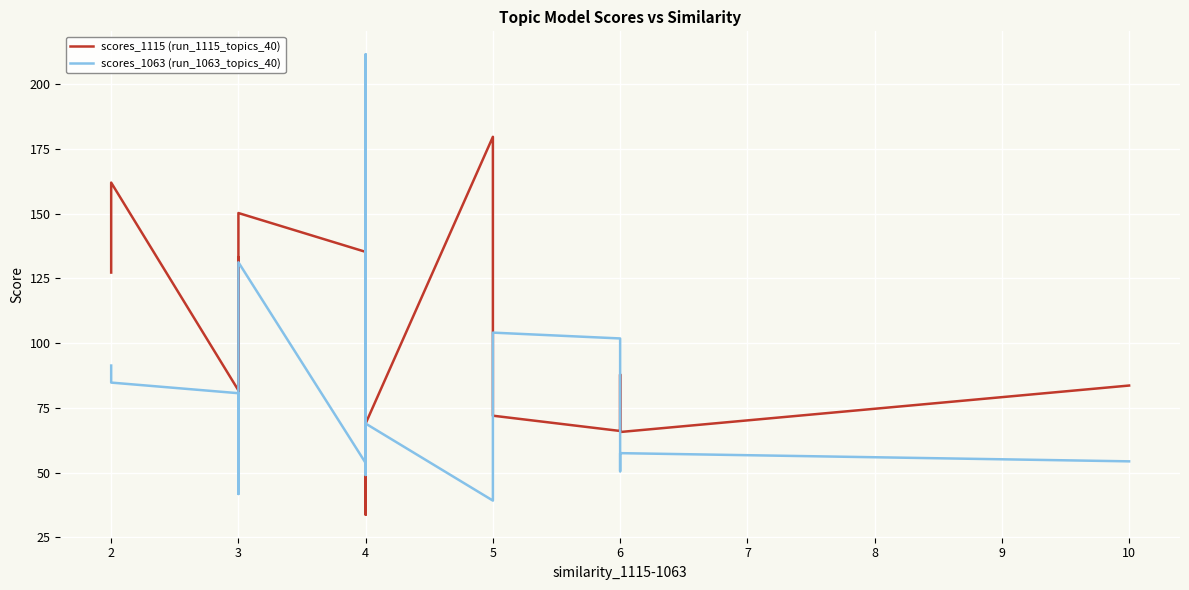

What is the maximum value shown in the chart?

211.5